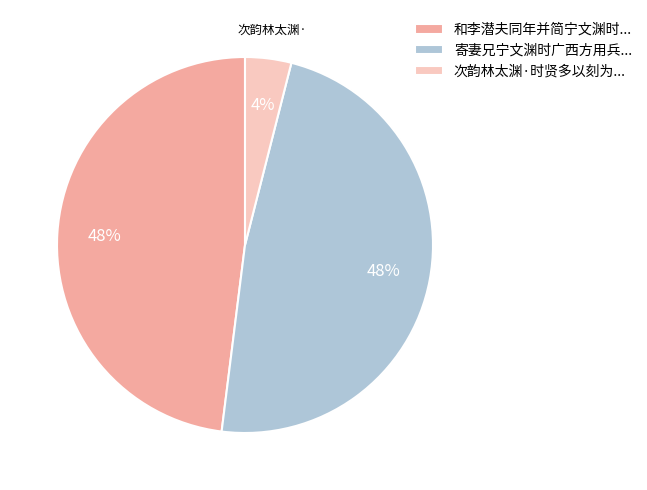

Approximately how many times larger is the value at 和李潜夫同年并简宁文渊时... compared to 寄妻兄宁文渊时广西方用兵...?

1.0